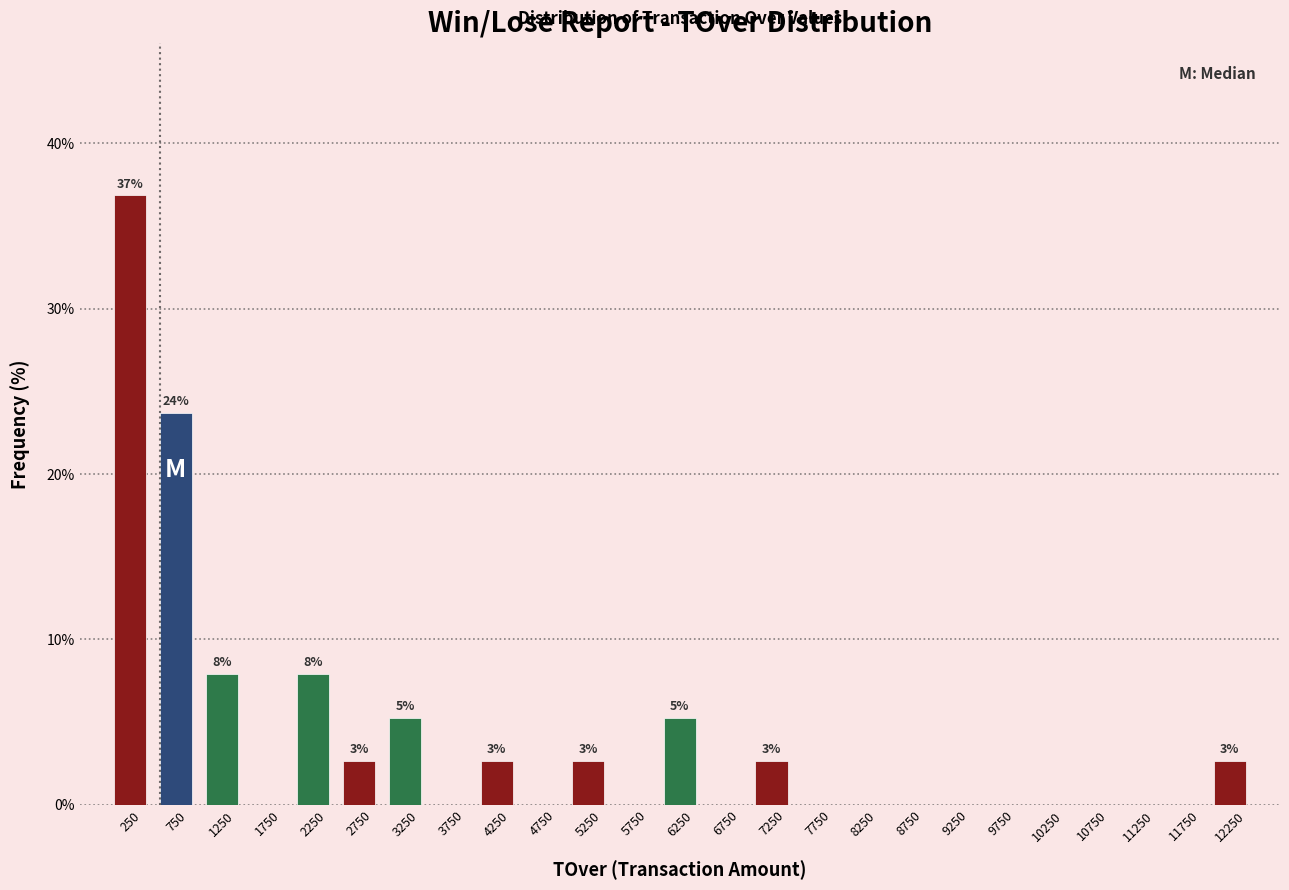

Over which range of the x-axis is the bar tallest?

0 to 500